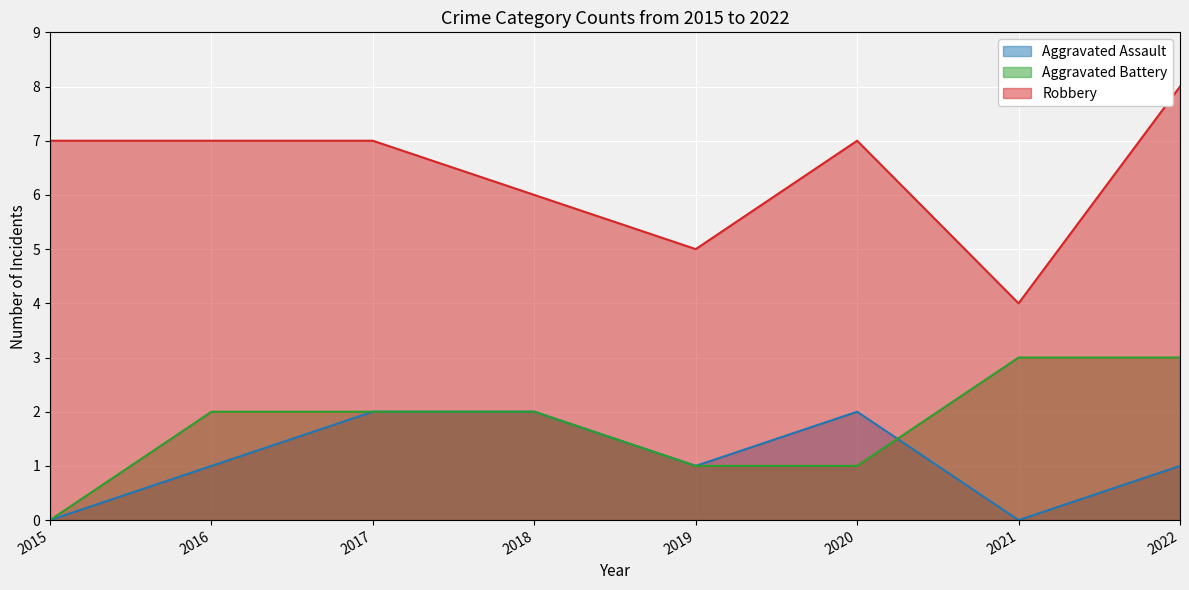

What is the value of the Aggravated Battery point at the 8th from the left?

3